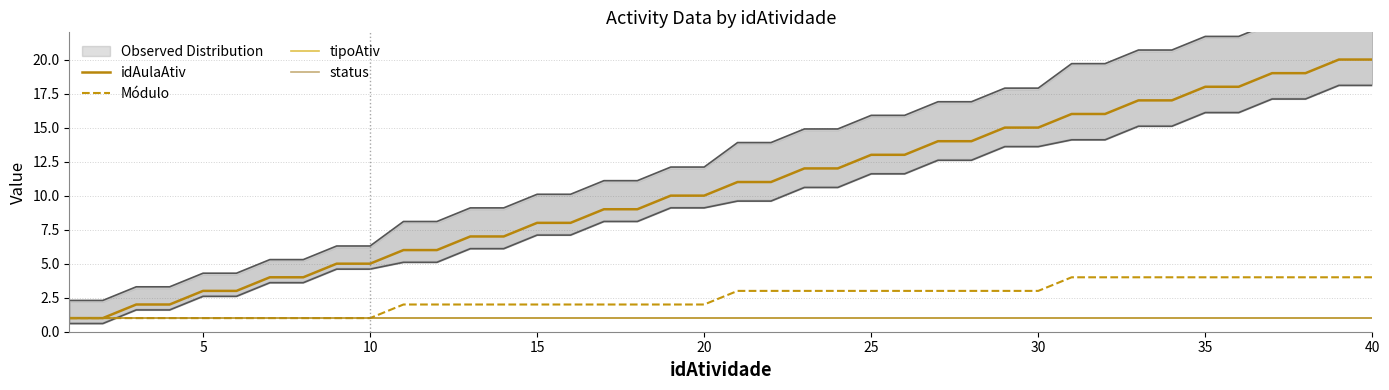

True or false: tipoAtiv and status cross at least once.

False